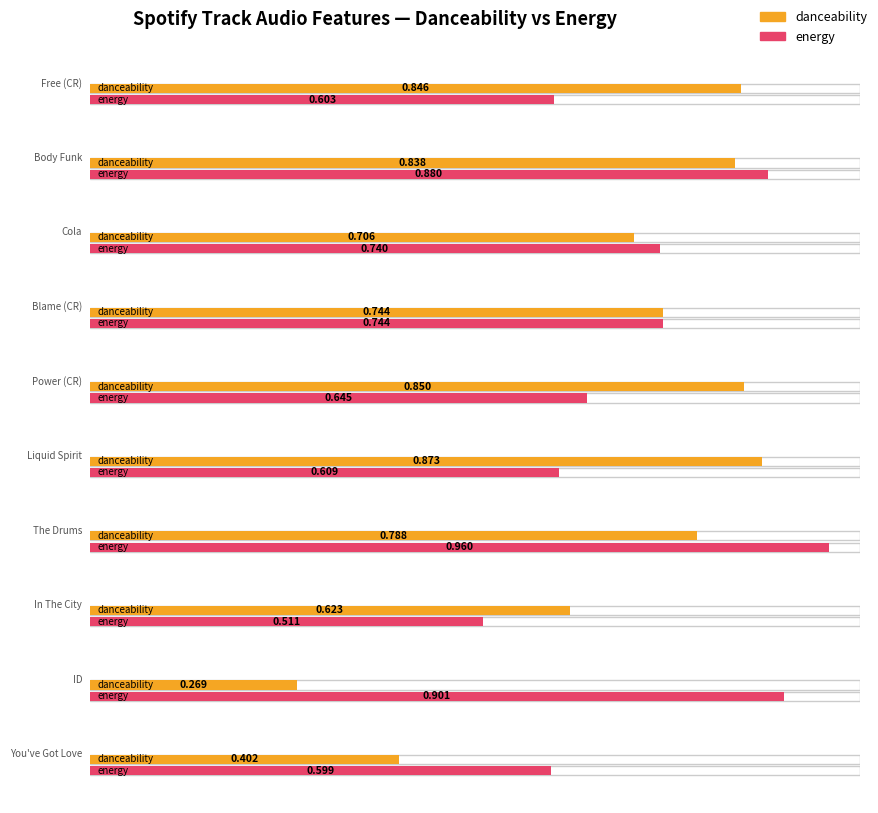

Which series has the largest total across all categories?

energy